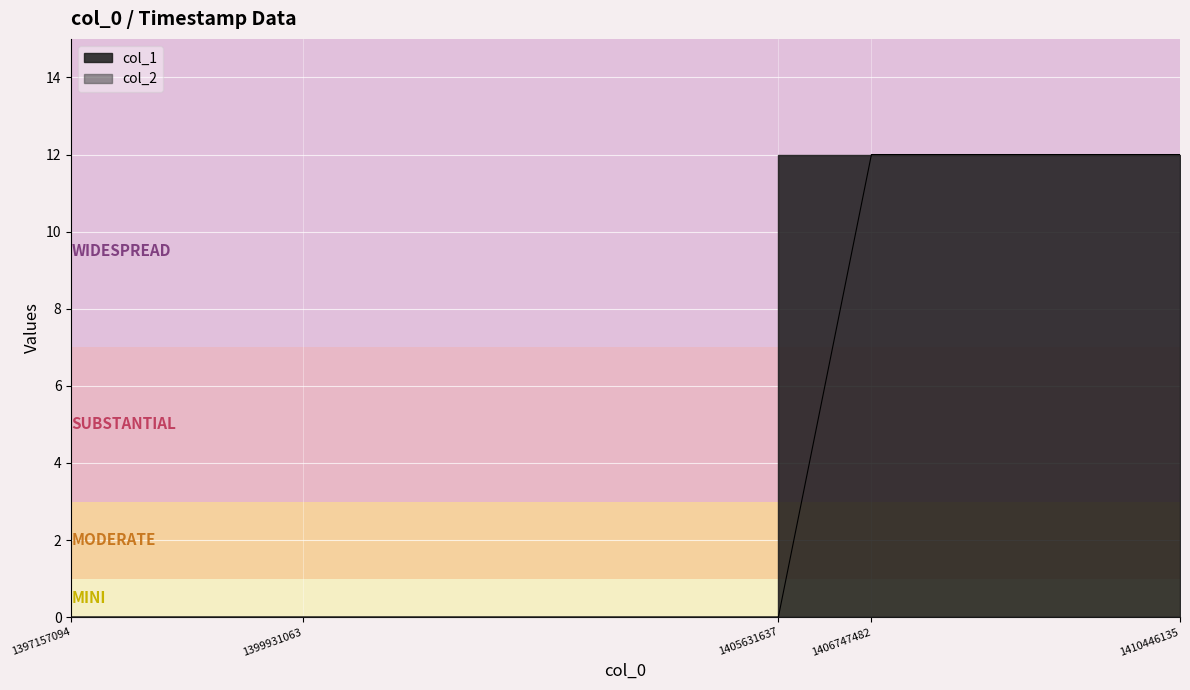

How many positive values are there?

2